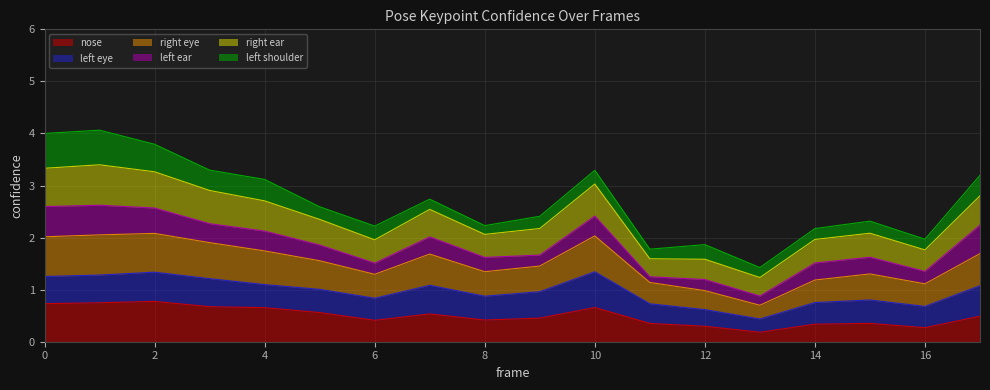

True or false: a_right_ear_confidence and a_right_eye_confidence intersect in this chart.

False